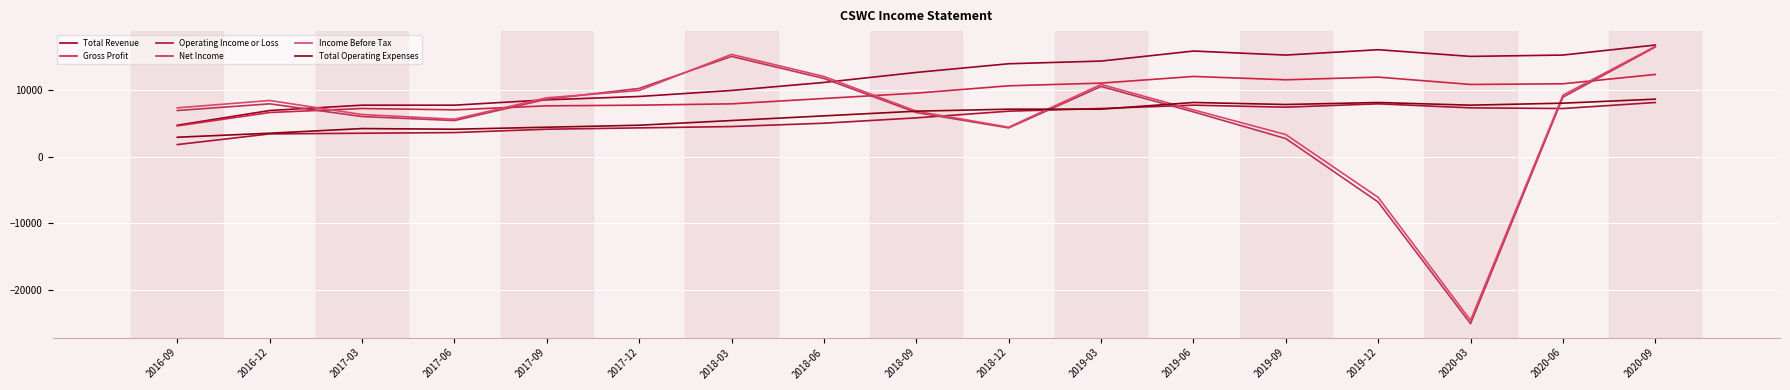

Which series has the largest total across all categories?

Total Revenue